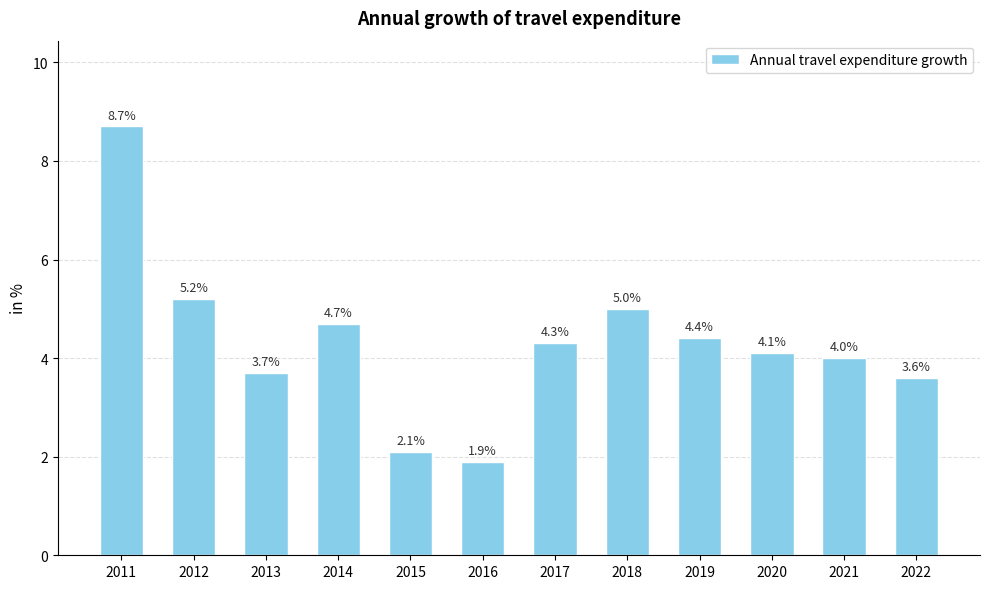

What value does the data have at 2016?

1.9